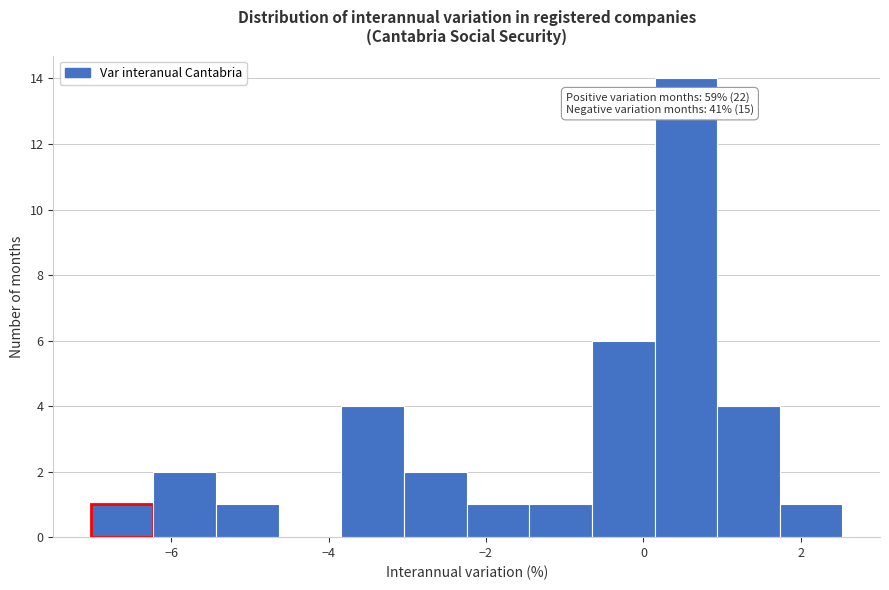

Read against the x-axis, roughly where is the centre of the tallest bar?

0.6